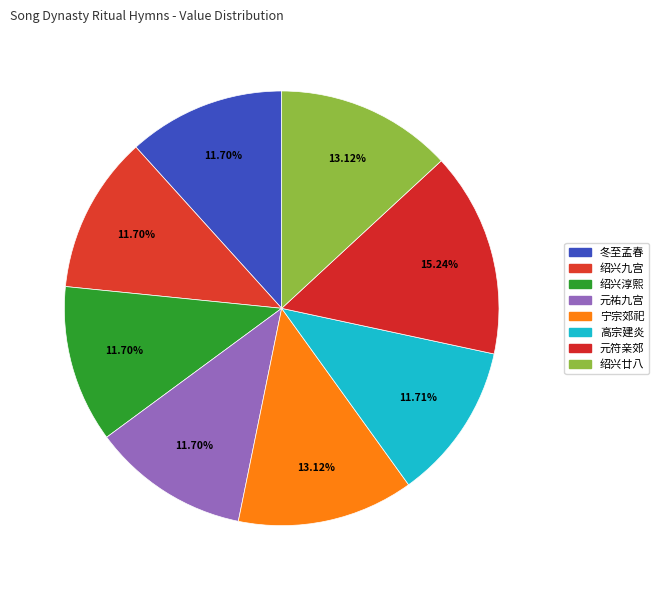

How many slices are in this pie chart?

8